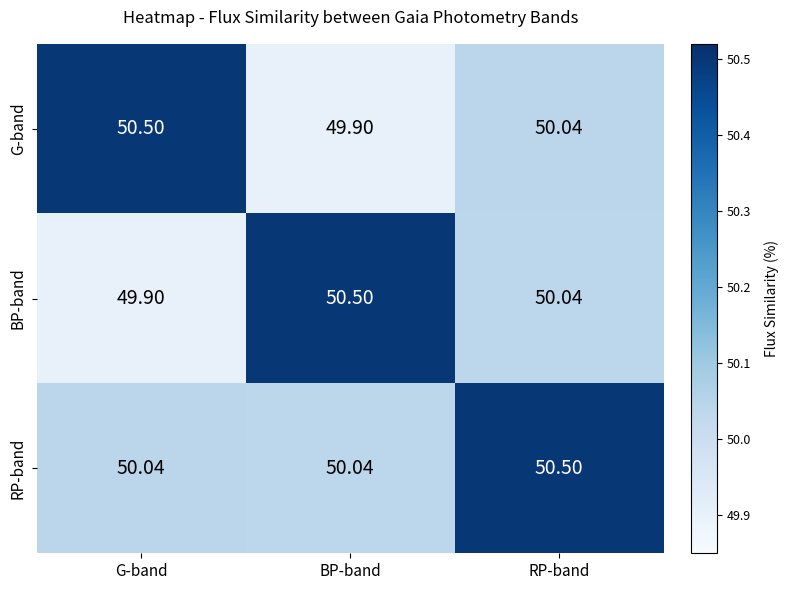

At G-band, list the series in order from largest to smallest.

G-band, RP-band, BP-band